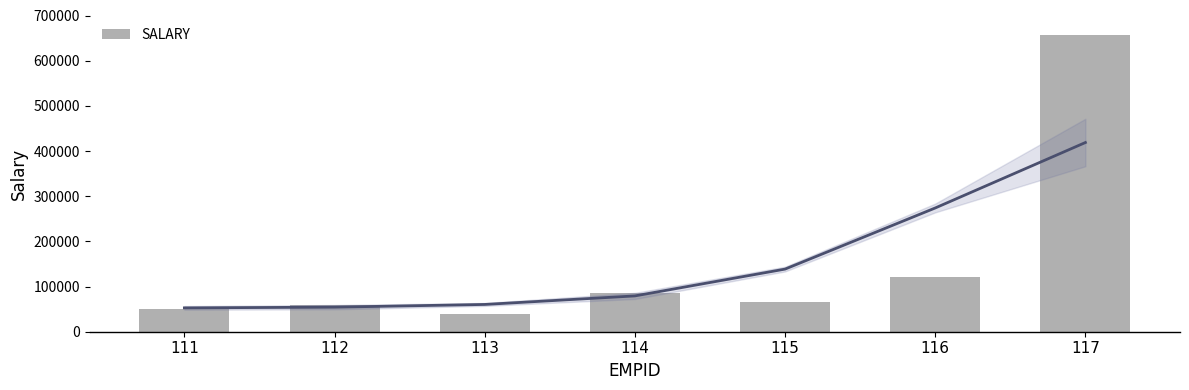

At which label does the data first exceed 65230?

114